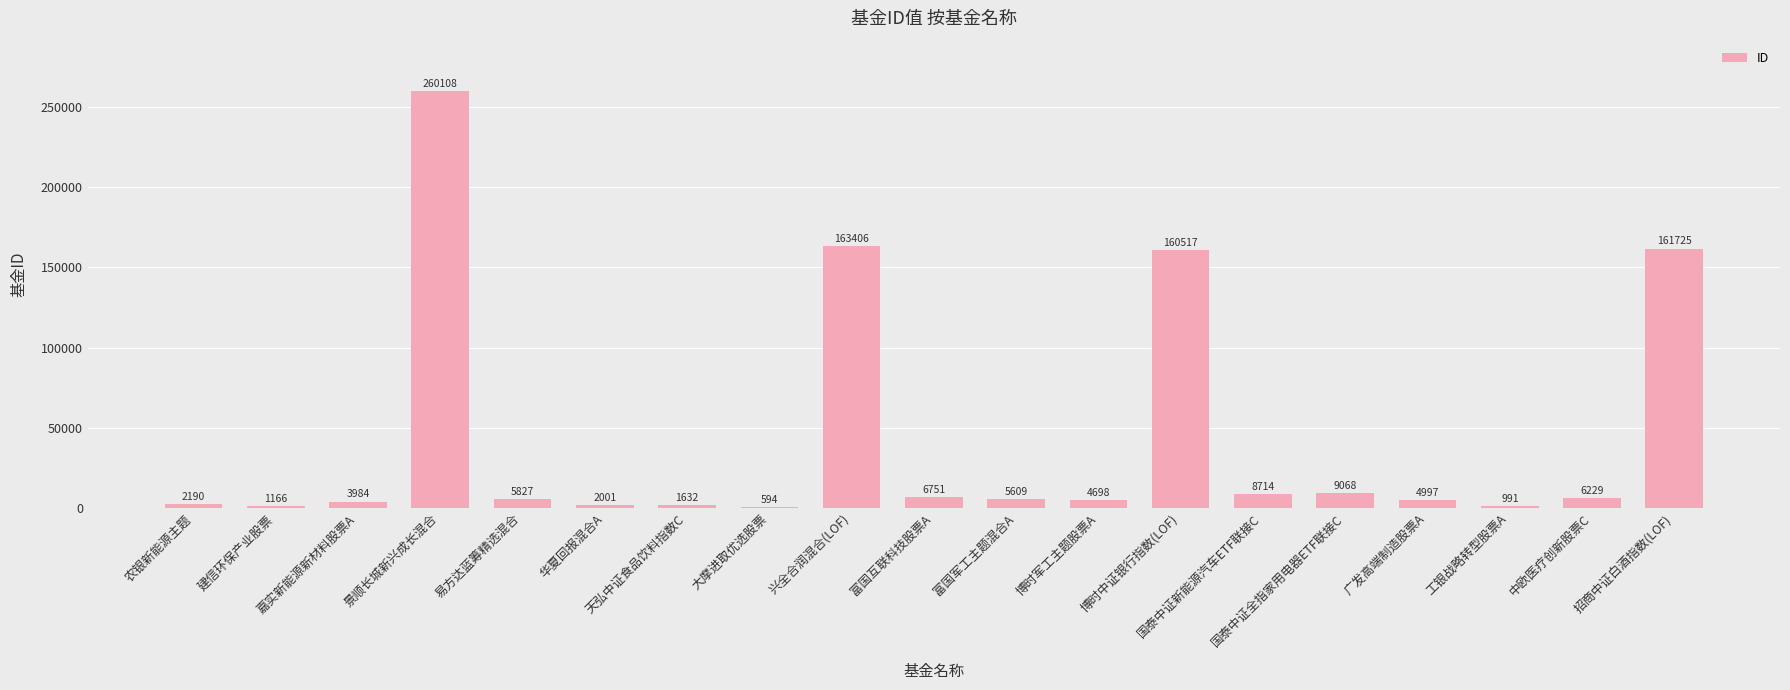

Is it true that the value at 博时军工主题股票A is 4698?

True